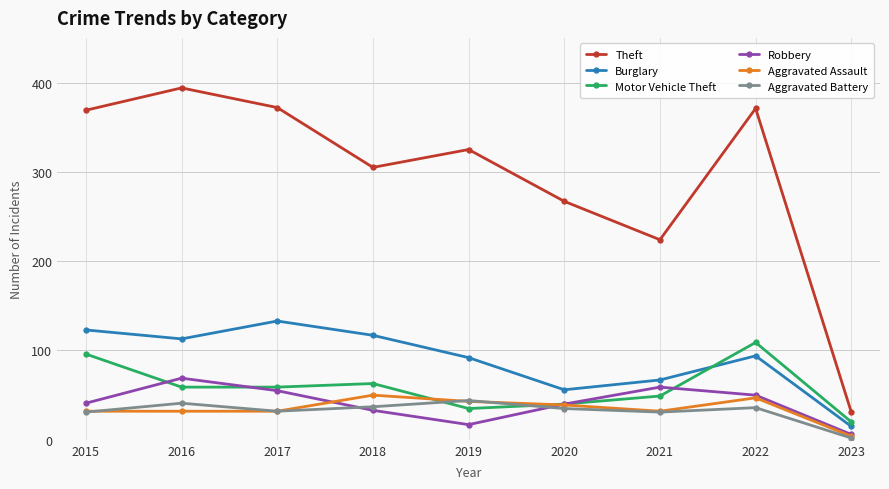

Is it true that Aggravated Assault equals 12 at 2022?

False